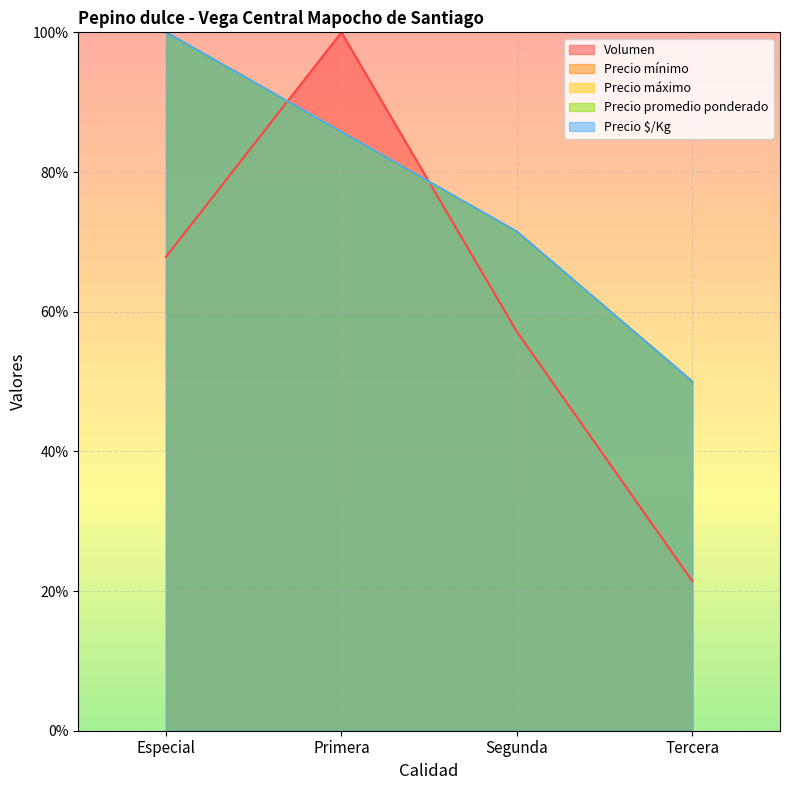

The value of Precio mínimo at Especial is 56.2. True or false?

False